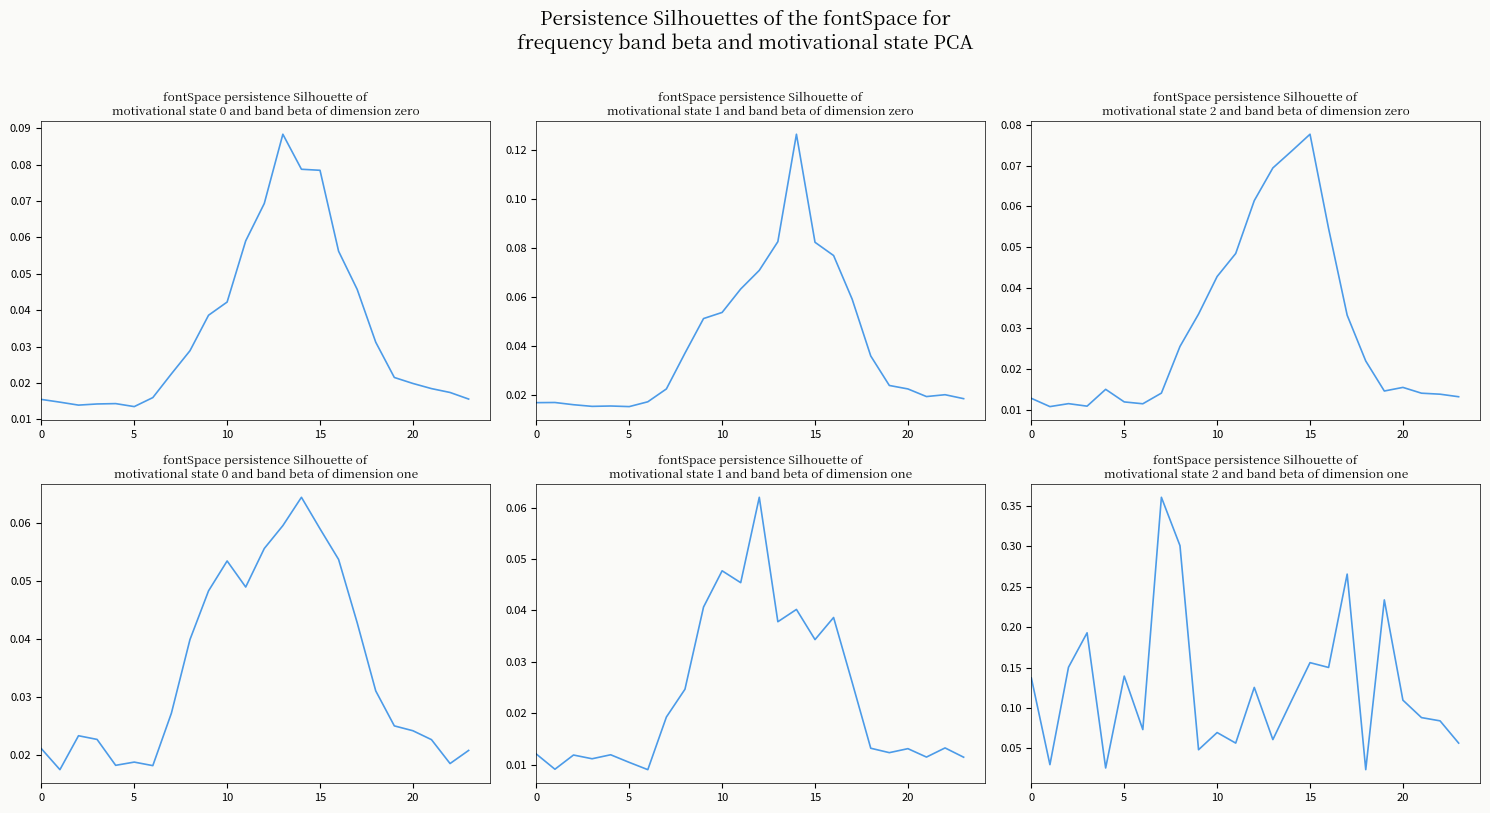

Reading right to left, transcribe all the data shown in this chart.

1: 0.0	0.0	0.0	0.0	0.0	0.0	0.0	0.1	0.1	0.1	0.1	0.1	0.1	0.0	0.0	0.0	0.0	0.0	0.0	0.0	0.0	0.0	0.0	0.0
2: 0.0	0.0	0.0	0.0	0.0	0.0	0.1	0.1	0.1	0.1	0.1	0.1	0.1	0.1	0.1	0.0	0.0	0.0	0.0	0.0	0.0	0.0	0.0	0.0
3: 0.0	0.0	0.0	0.0	0.0	0.0	0.0	0.1	0.1	0.1	0.1	0.1	0.0	0.0	0.0	0.0	0.0	0.0	0.0	0.0	0.0	0.0	0.0	0.0
4: 0.0	0.0	0.0	0.0	0.0	0.0	0.0	0.1	0.1	0.1	0.1	0.1	0.0	0.1	0.0	0.0	0.0	0.0	0.0	0.0	0.0	0.0	0.0	0.0
5: 0.0	0.0	0.0	0.0	0.0	0.0	0.0	0.0	0.0	0.0	0.0	0.1	0.0	0.0	0.0	0.0	0.0	0.0	0.0	0.0	0.0	0.0	0.0	0.0
6: 0.1	0.1	0.1	0.1	0.2	0.0	0.3	0.2	0.2	0.1	0.1	0.1	0.1	0.1	0.0	0.3	0.4	0.1	0.1	0.0	0.2	0.2	0.0	0.1